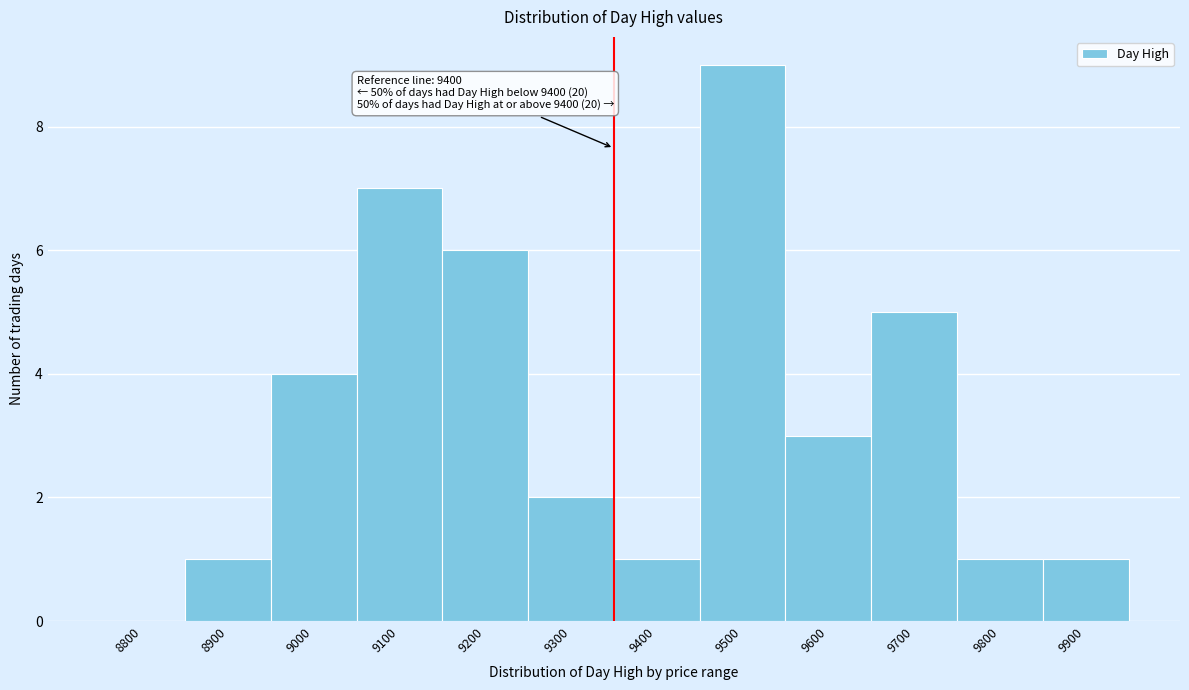

Reading right to left, list all the values displayed in this chart.

9900=1	9800=1	9700=5	9600=3	9500=9	9400=1	9300=2	9200=6	9100=7	9000=4	8900=1	8800=0